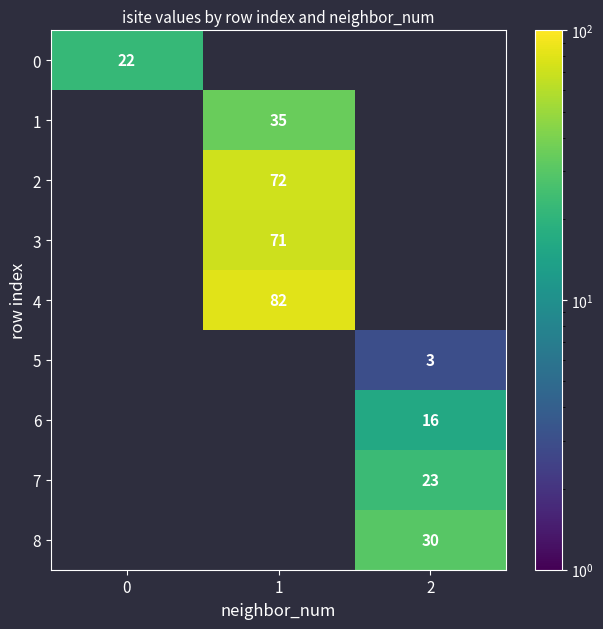

How many distinct data groups are displayed?

9